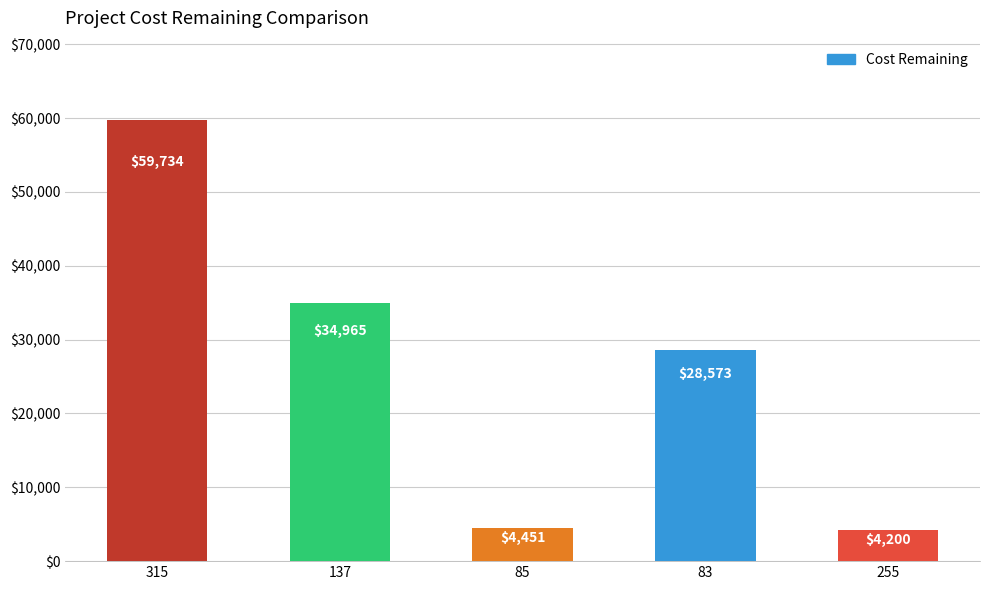

Is it true that the value at 137 is 34965.0?

True